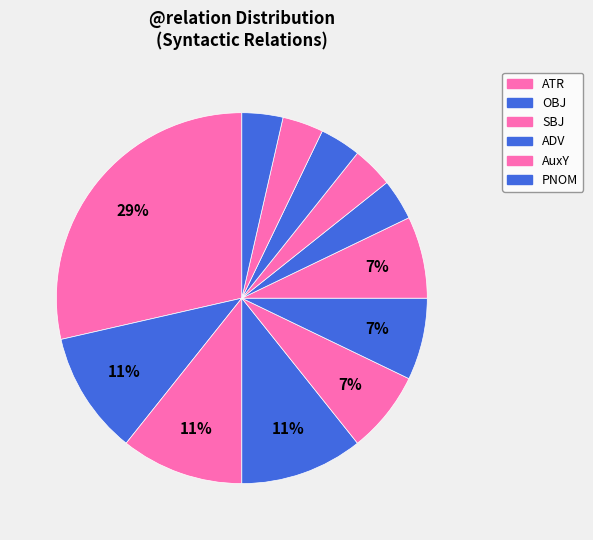

Count the number of slices in the pie.

12